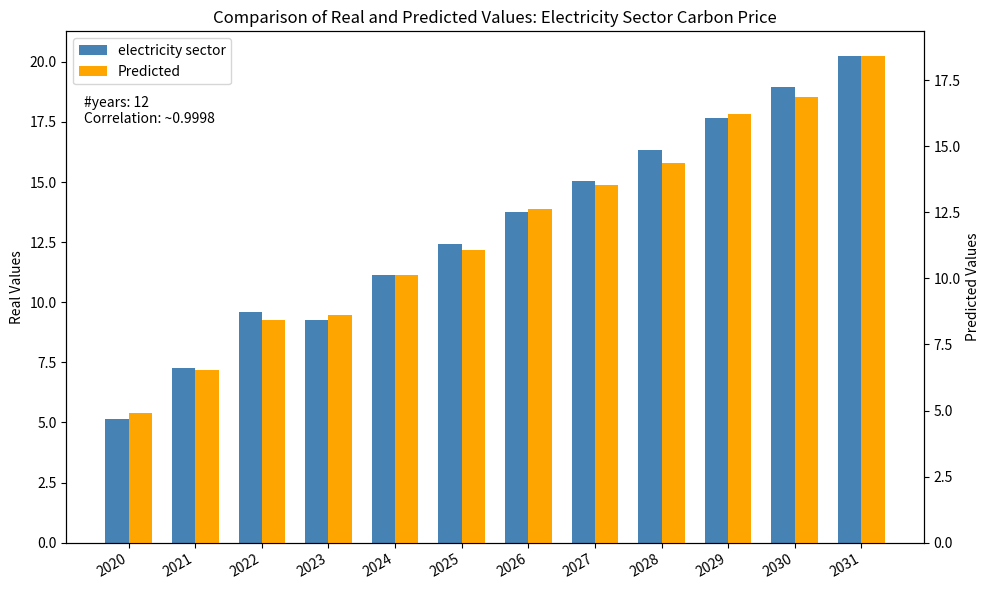

At which category is the sum across all series the highest?

2031